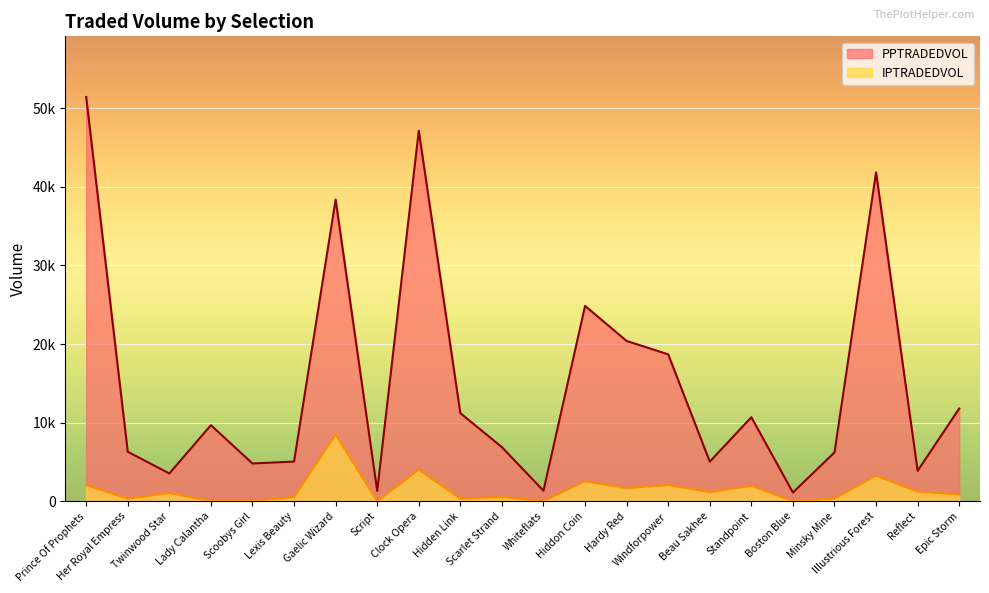

At which category is the sum across all series the highest?

Prince Of Prophets